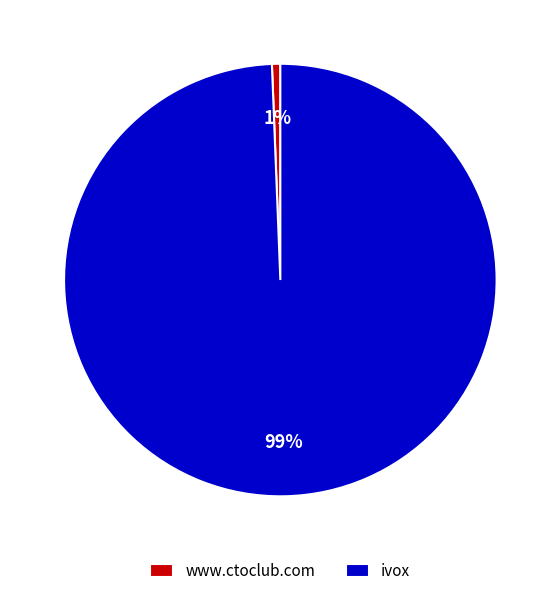

Is it true that ivox is 92% of the pie?

False